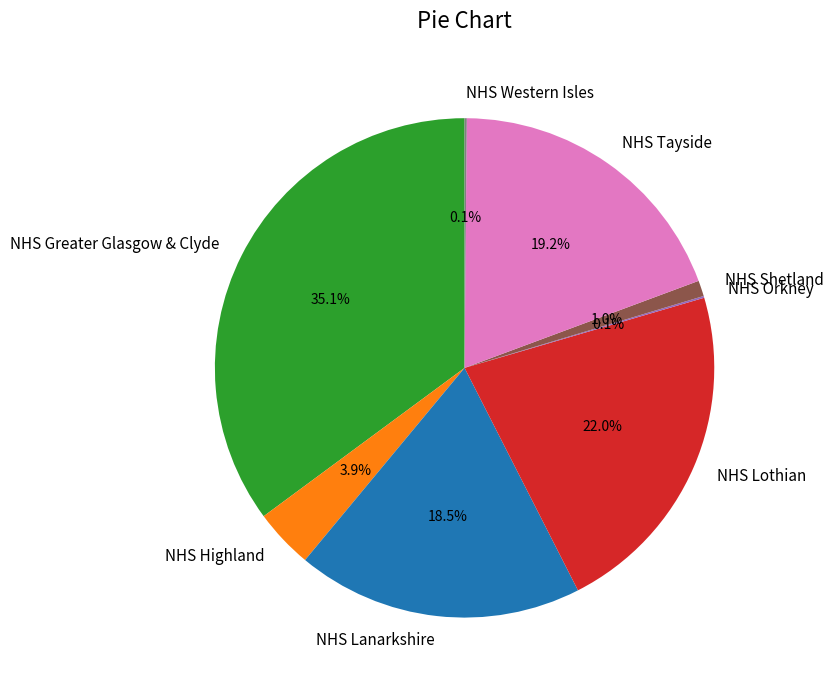

Does NHS Lanarkshire account for over 50% of the chart?

No